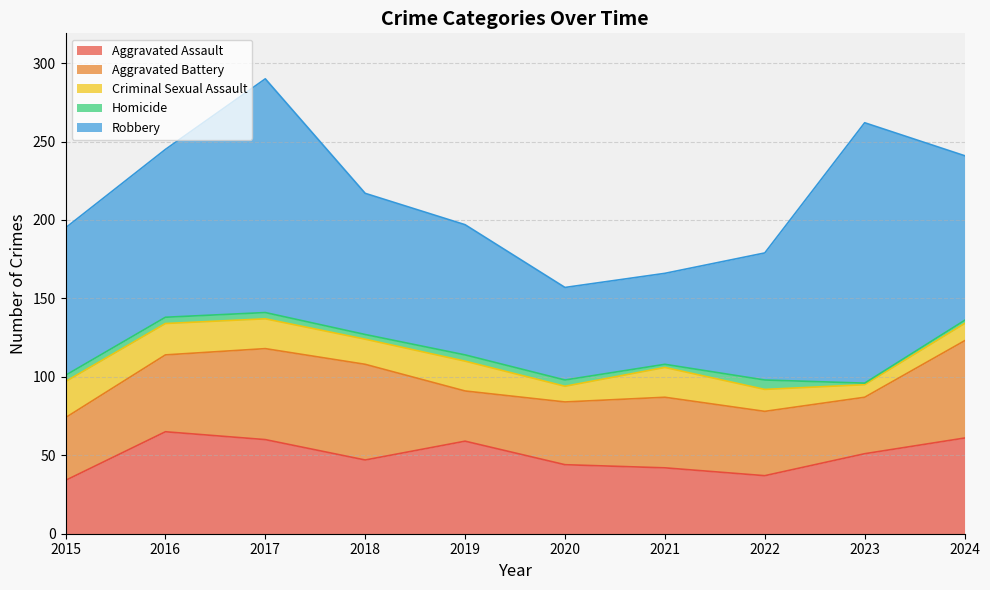

At which label does Aggravated Battery first exceed 45?

2016